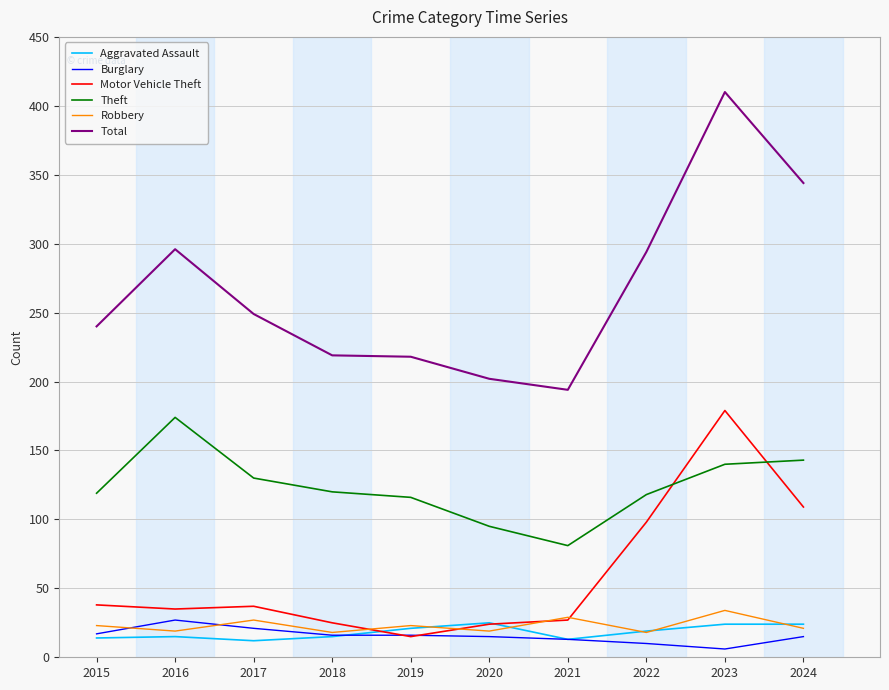

What is the greatest value displayed?

410